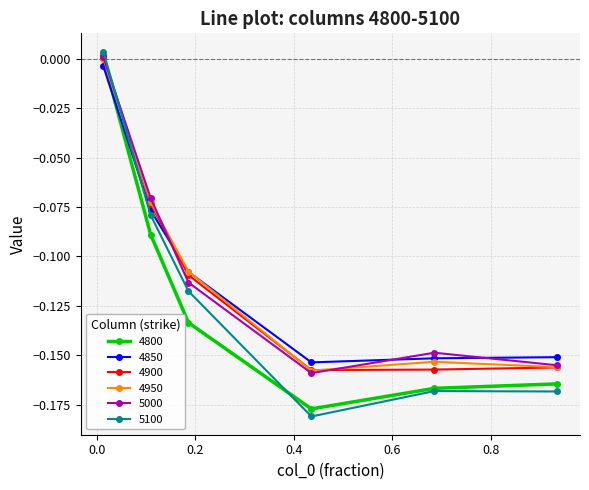

In 4800, how many points are lower than both neighbors (excluding endpoints)?

1